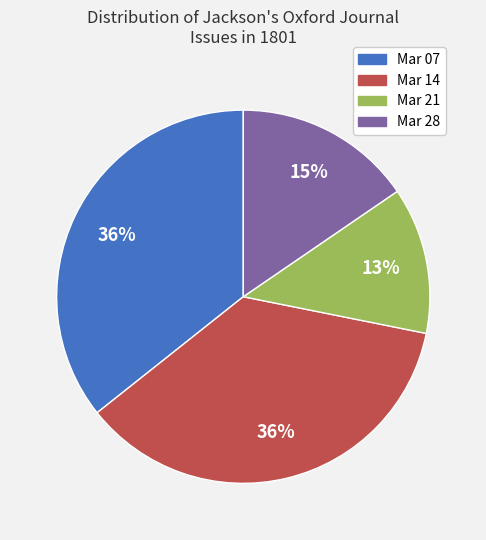

Does any single category account for the majority?

No